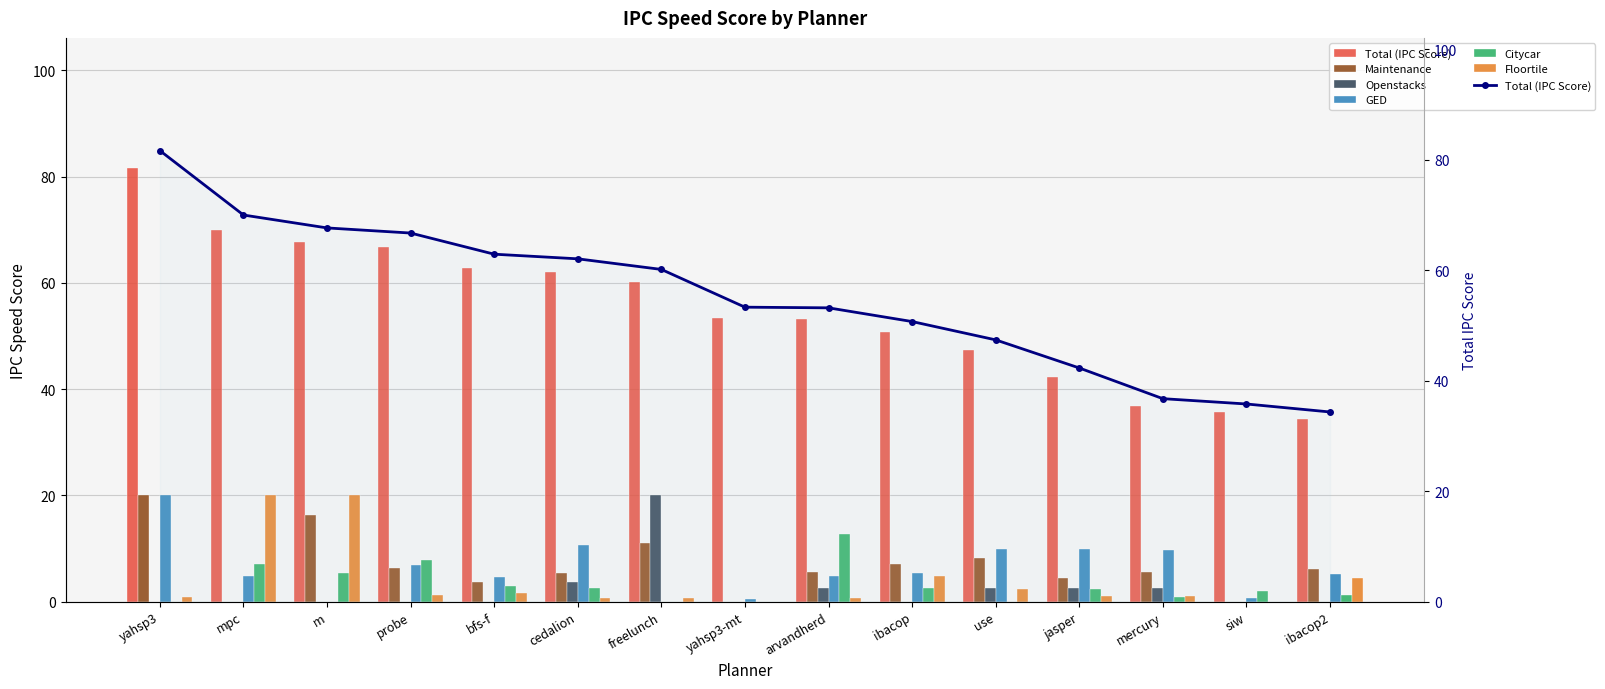

What position from the left is mercury?

13